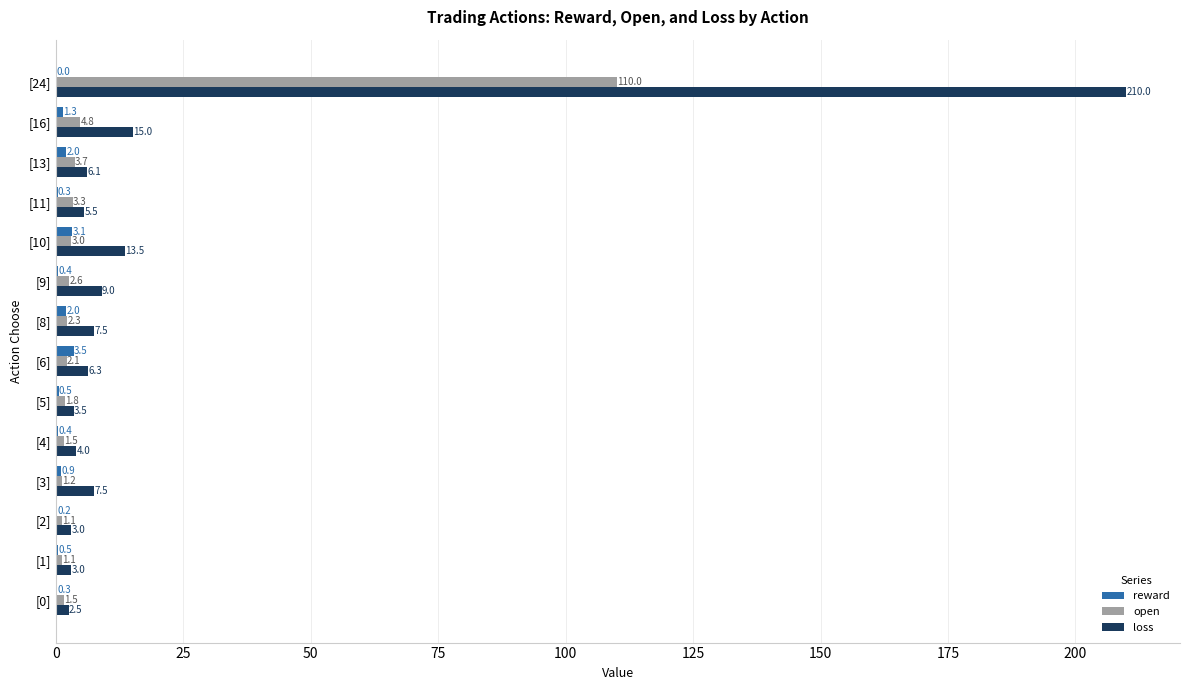

Between [3] and [24], which series saw the biggest shift?

loss